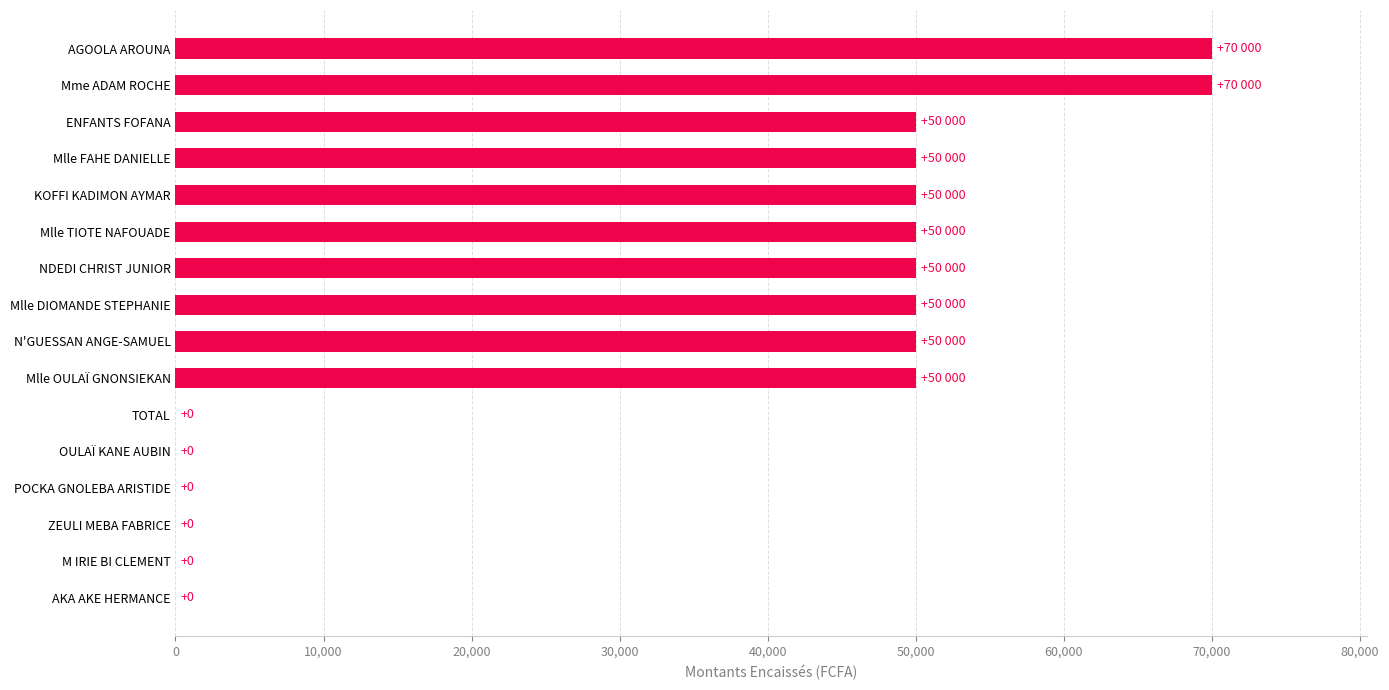

Are the bars horizontal?

Yes